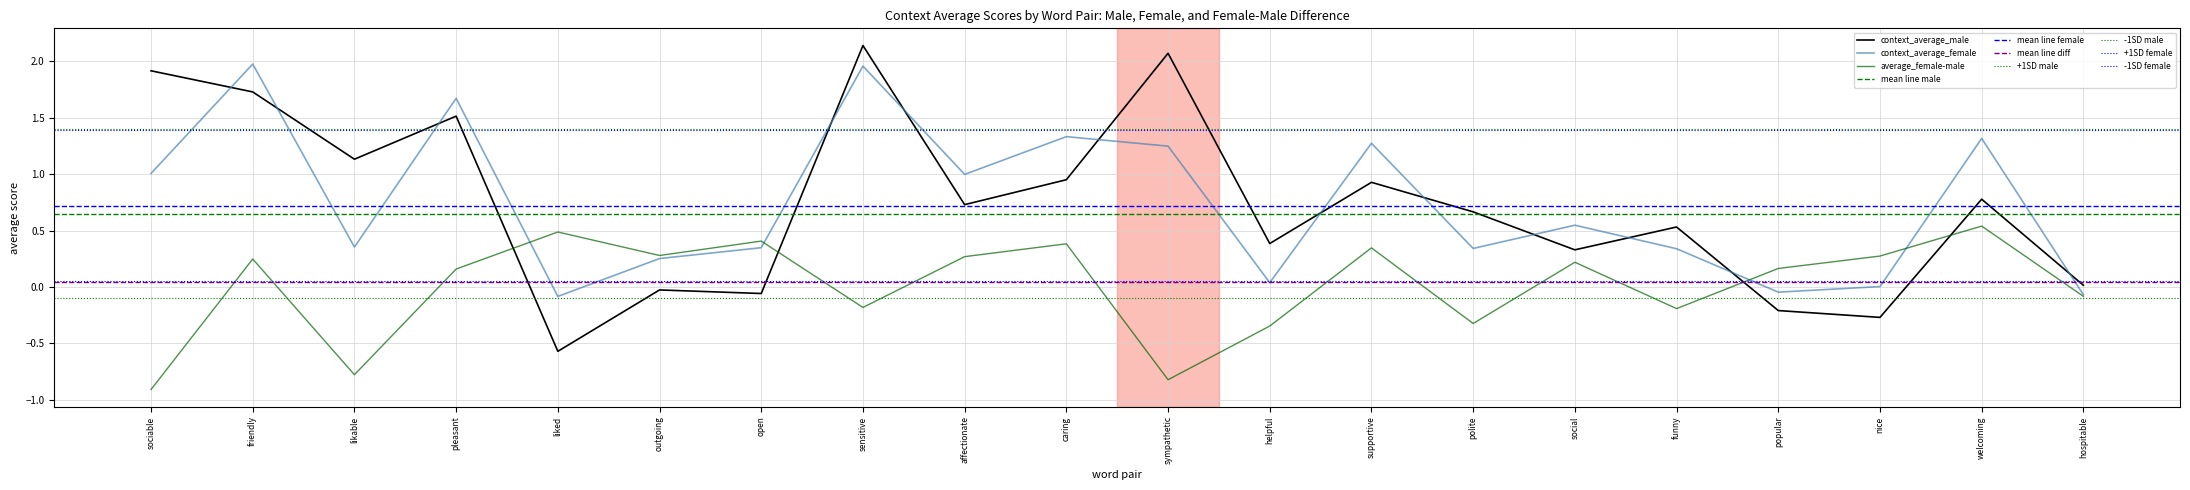

The value of context_average_male at supportive is 0.9. True or false?

True